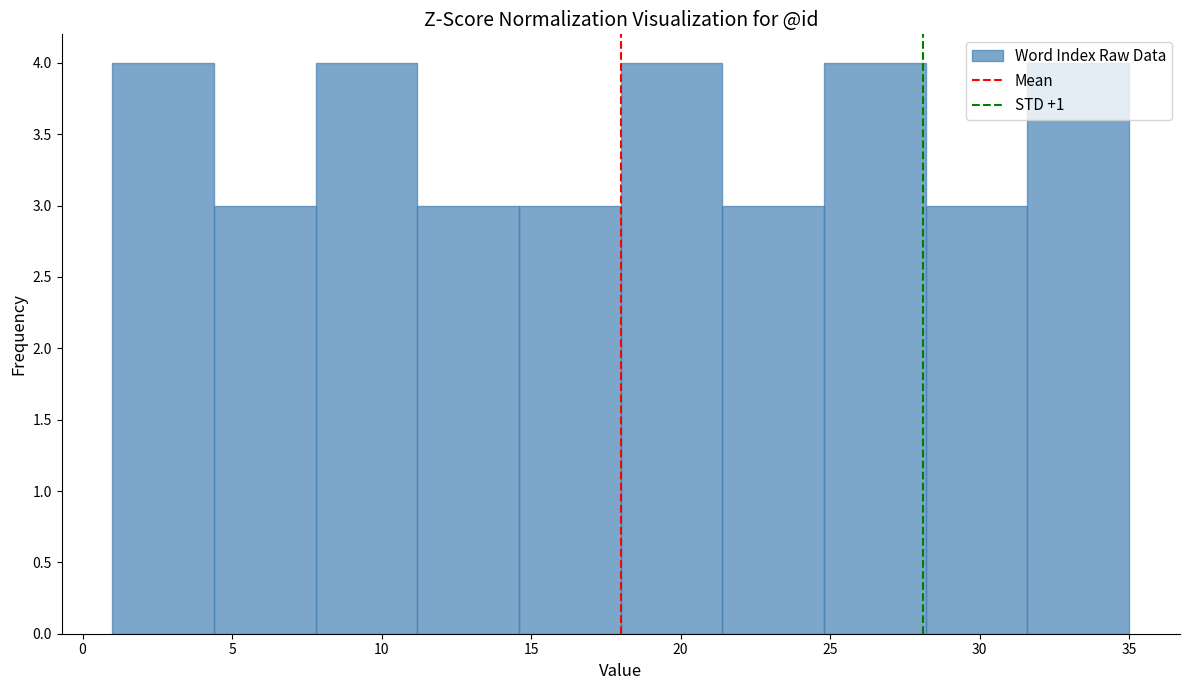

Reading left to right, list every bar in this chart as the range it spans on the x-axis followed by its height. Neither the bar edges nor the heights are printed on the chart, so give them approximately, as read against the axes.

1.0 to 4.4: 4
4.4 to 7.8: 3
7.8 to 11.2: 4
11.2 to 14.6: 3
14.6 to 18.0: 3
18.0 to 21.4: 4
21.4 to 24.8: 3
24.8 to 28.2: 4
28.2 to 31.6: 3
31.6 to 35.0: 4